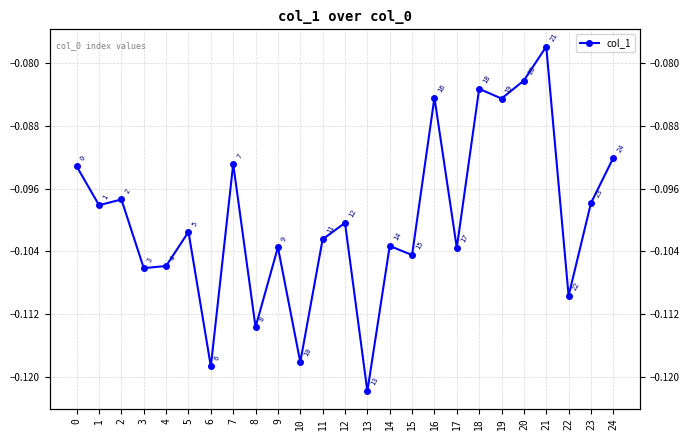

True or false: the data shows -0.2 at 11.

False